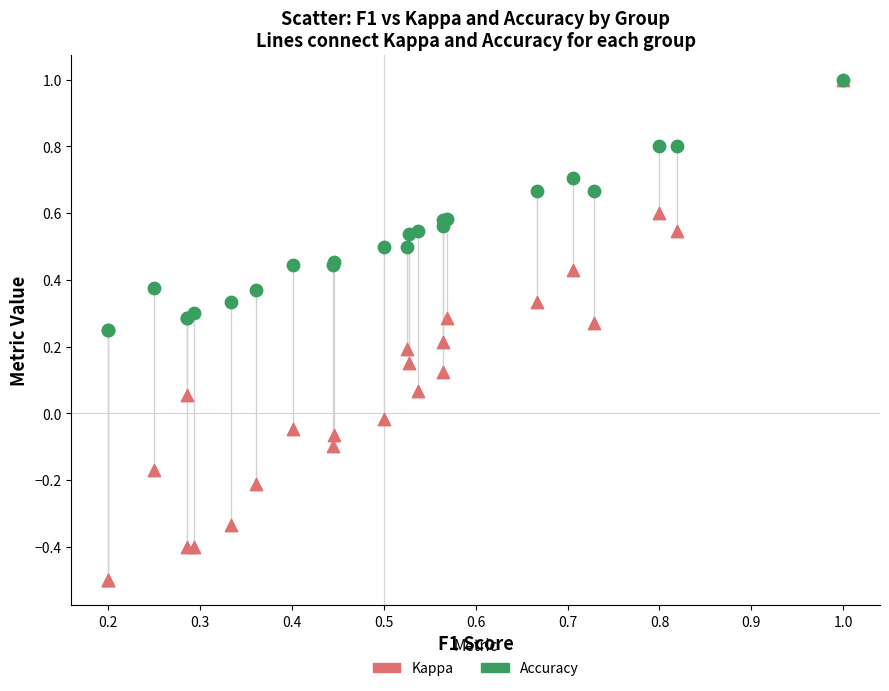

What are all the series names shown in the legend?

Kappa, Accuracy